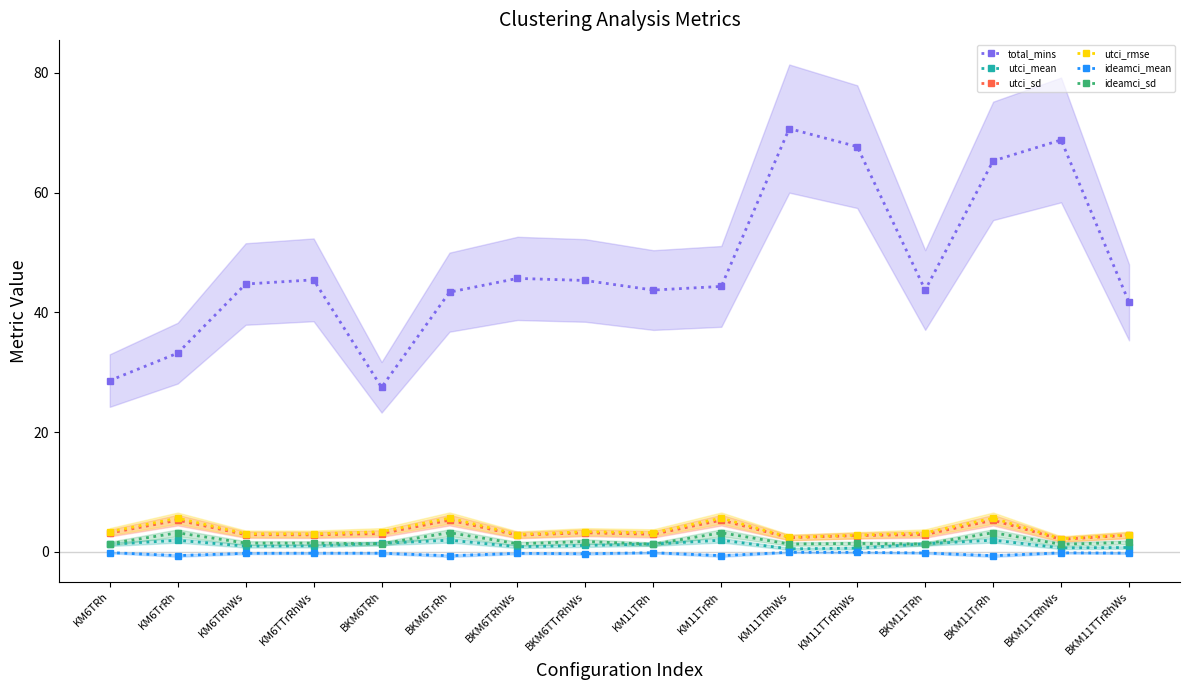

What is the value of the ideamci_mean point at the 6th from the left?

-0.7